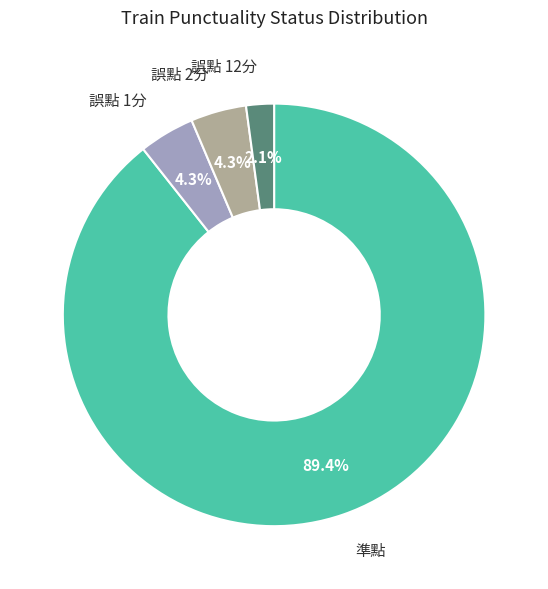

Is there a majority slice in this chart?

Yes